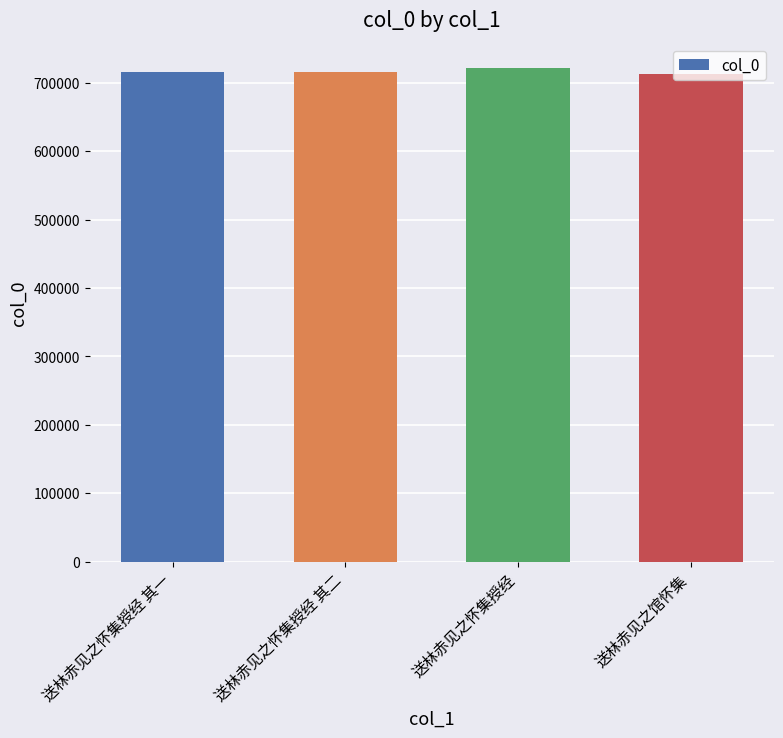

How many values are below 716333?

2